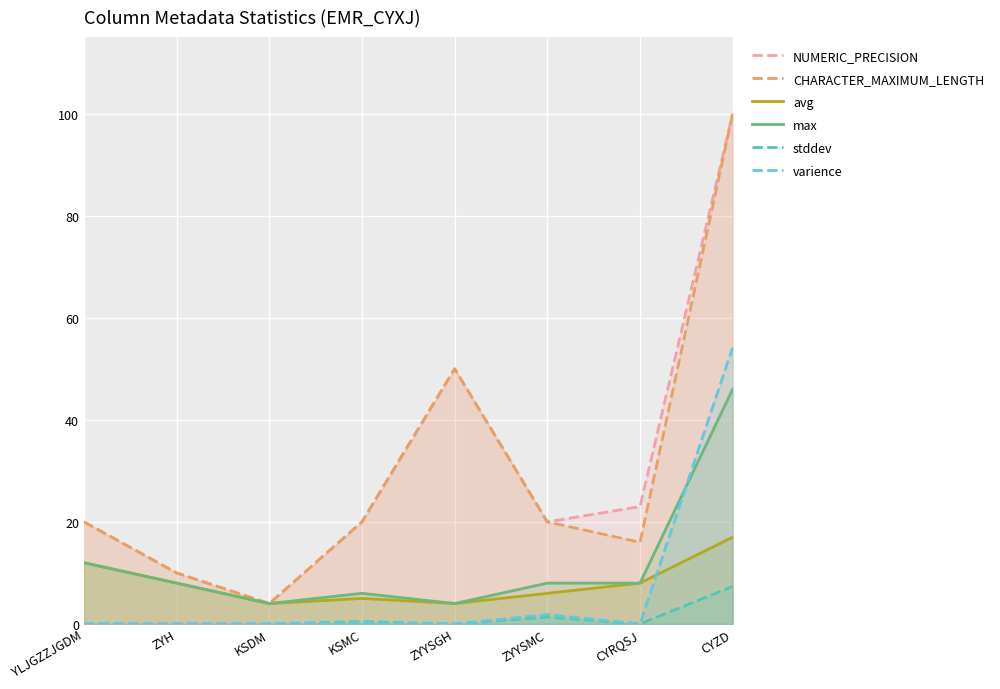

What is the label of the 8th point from the right?

YLJGZZJGDM